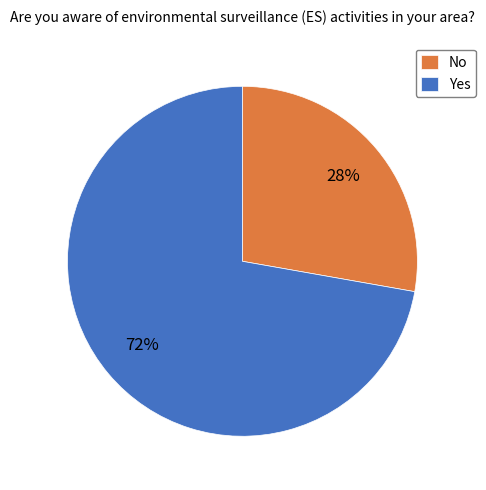

Rank the categories by value from lowest to highest.

No, Yes